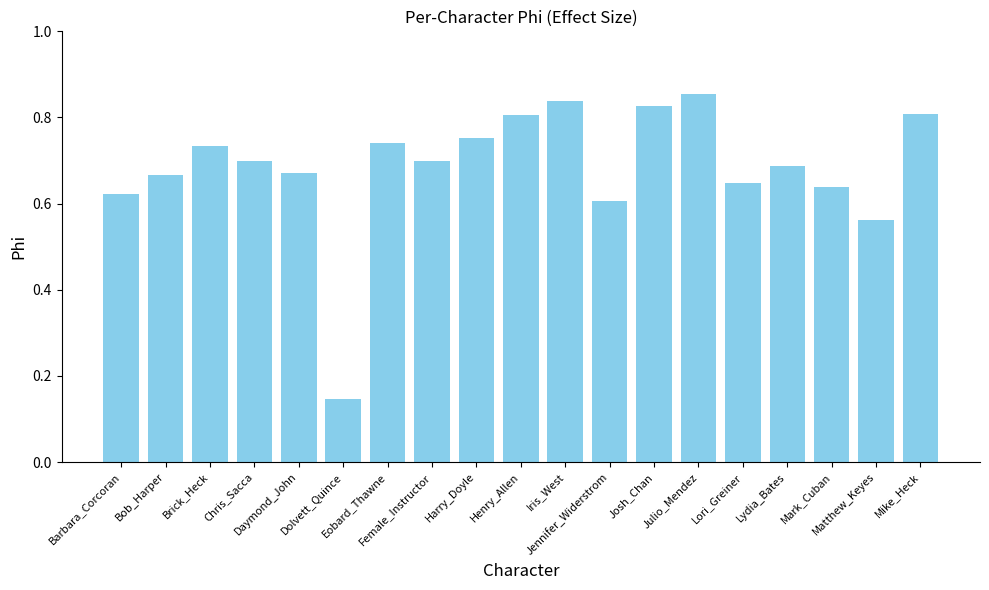

True or false: the data shows 0.4 at Barbara_Corcoran.

False